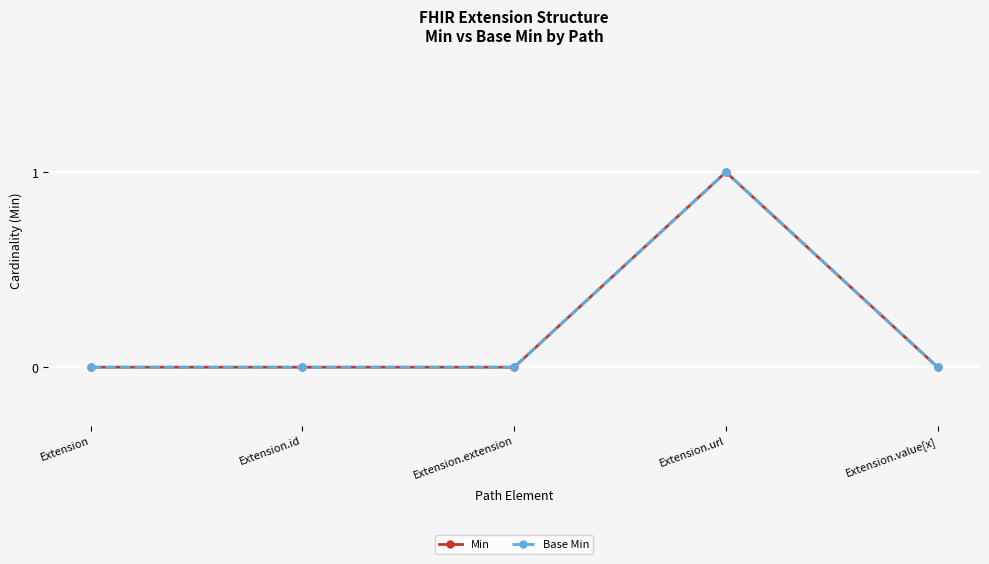

Which label corresponds to the smallest value in the chart?

Extension